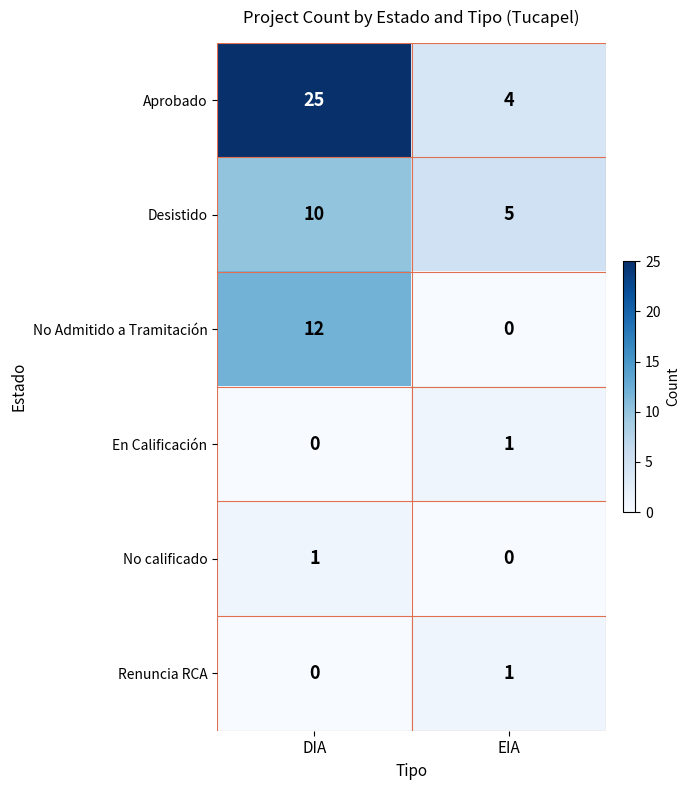

Where is Renuncia RCA nearest to the value 0?

DIA